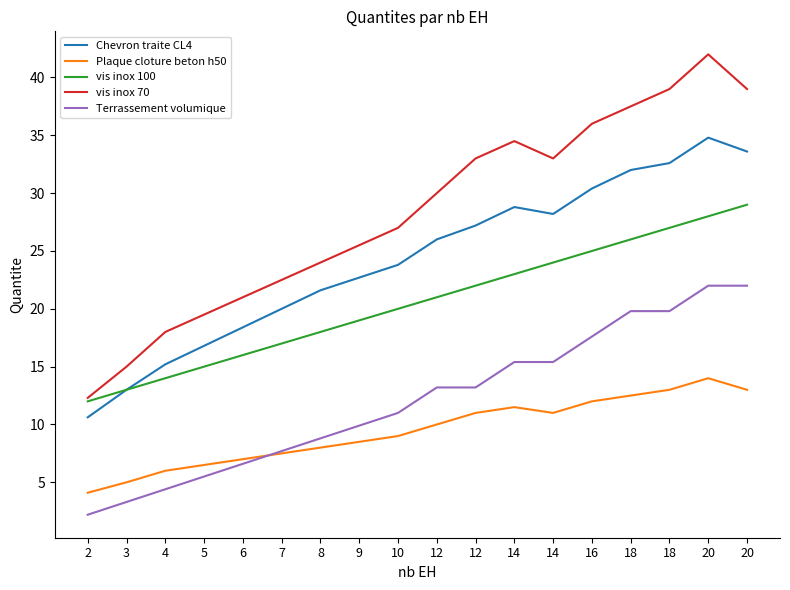

Is this an area chart (filled region under the line)?

No